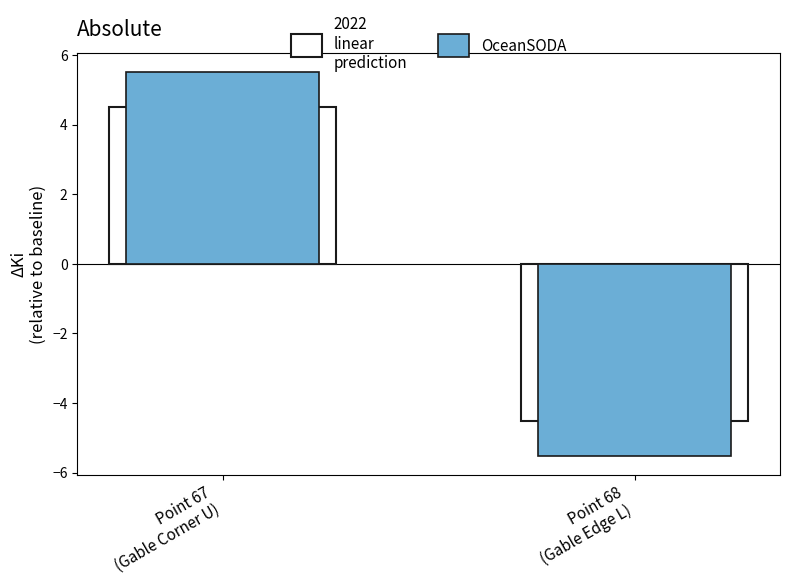

What is the value of the 2nd bar from the left?

-5.5